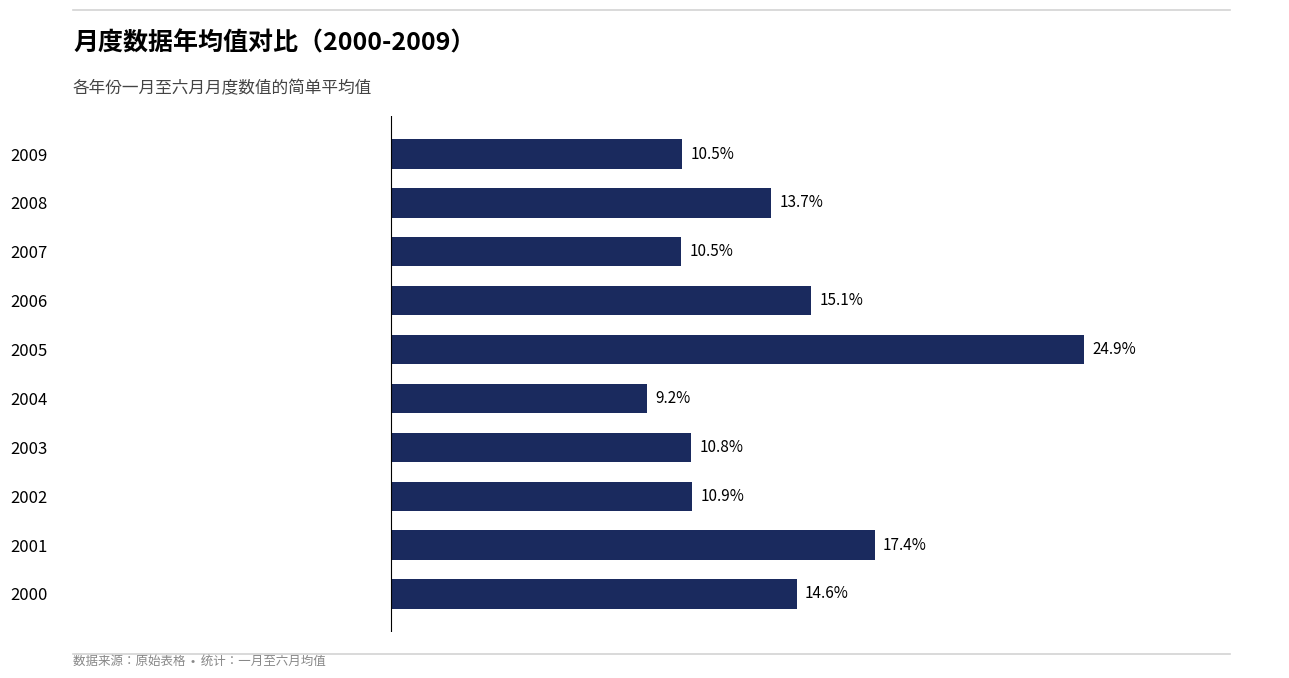

Are the bars horizontal?

Yes